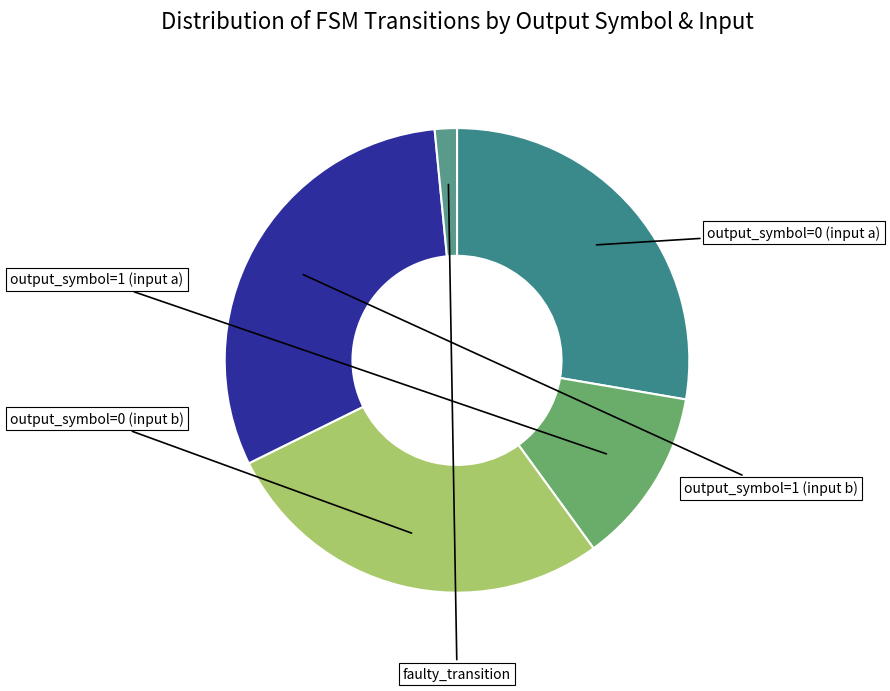

To the nearest percent, what portion does faulty_transition represent?

2%